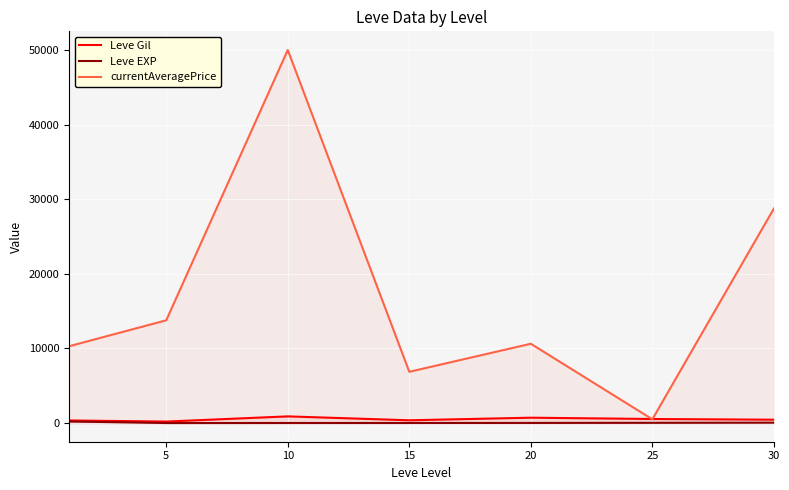

Reading left to right, list all the values displayed in this chart.

Leve Gil: 349.8	201.7	896.7	373.3	720.0	545.0	452.5
Leve EXP: 210.7	4.8	9.5	12.7	18.0	33.7	52.8
currentAveragePrice: 10294.8	13774.2	50000.0	6870.5	10629.2	504.7	28748.5